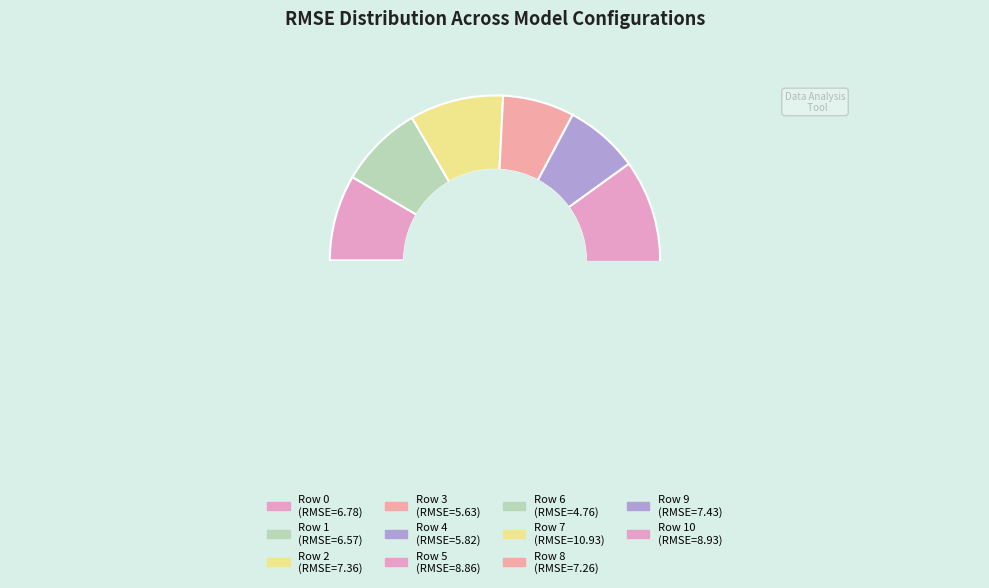

Is there any slice that represents more than half of the pie?

No